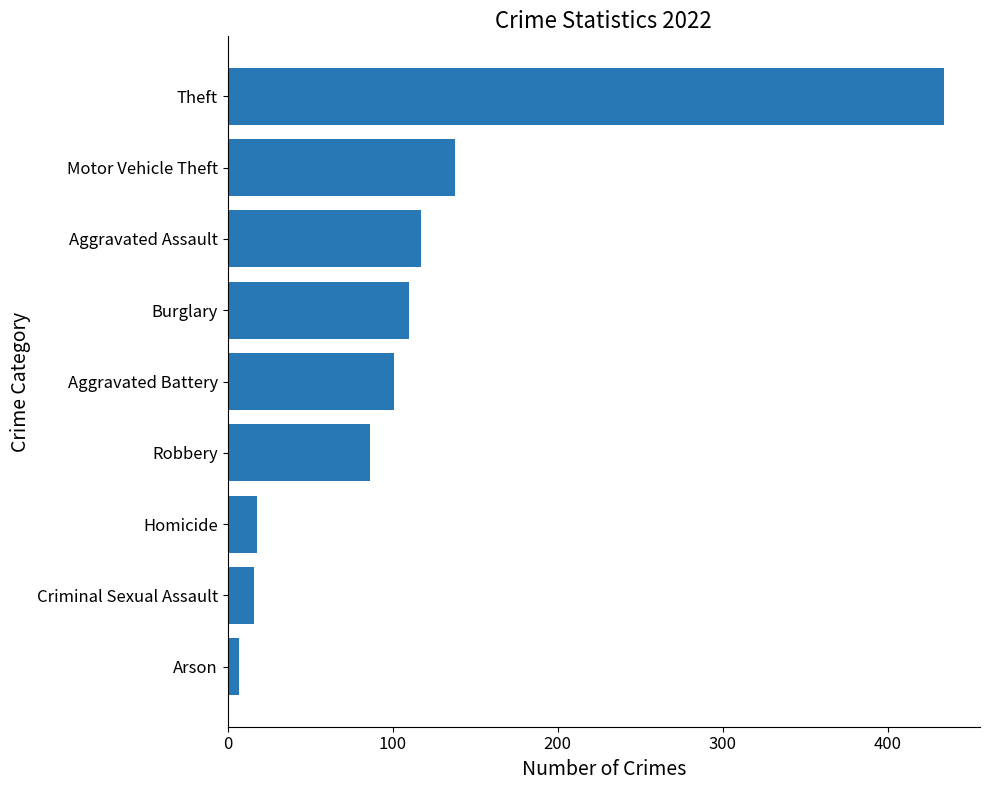

What is the average value?

114